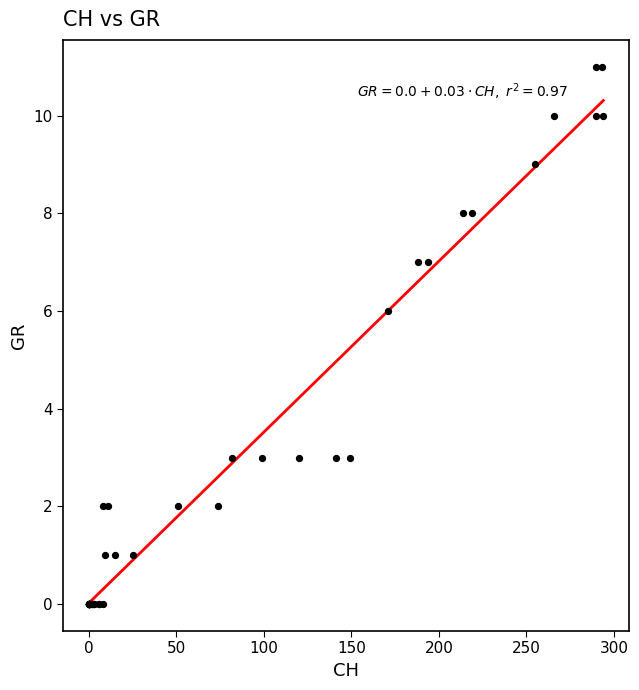

What Y value in the scatter plot is closest to 5?

6